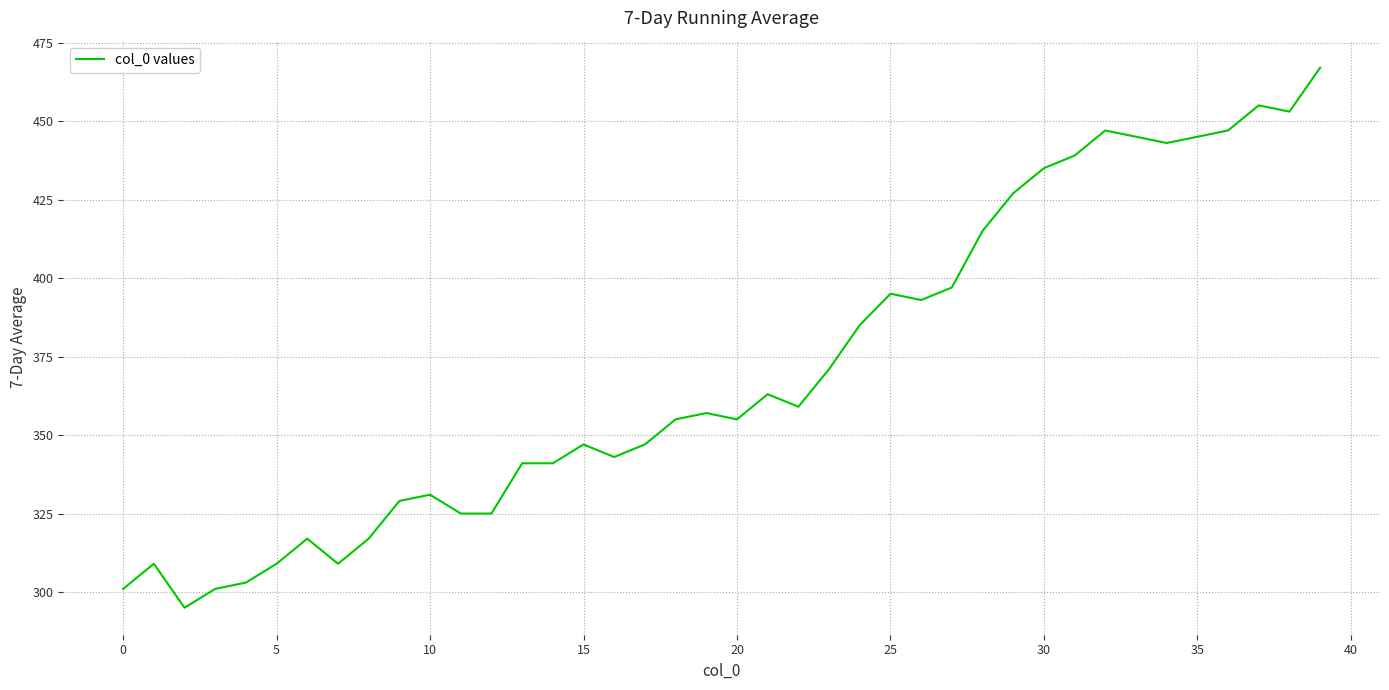

How many lines are shown in the chart?

1